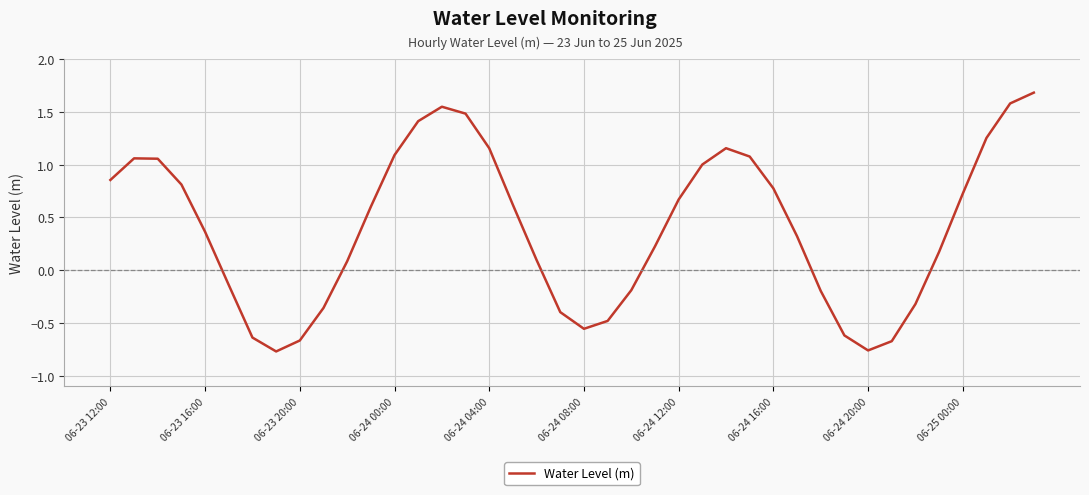

What is the difference between the second highest and minimum values?

2.3